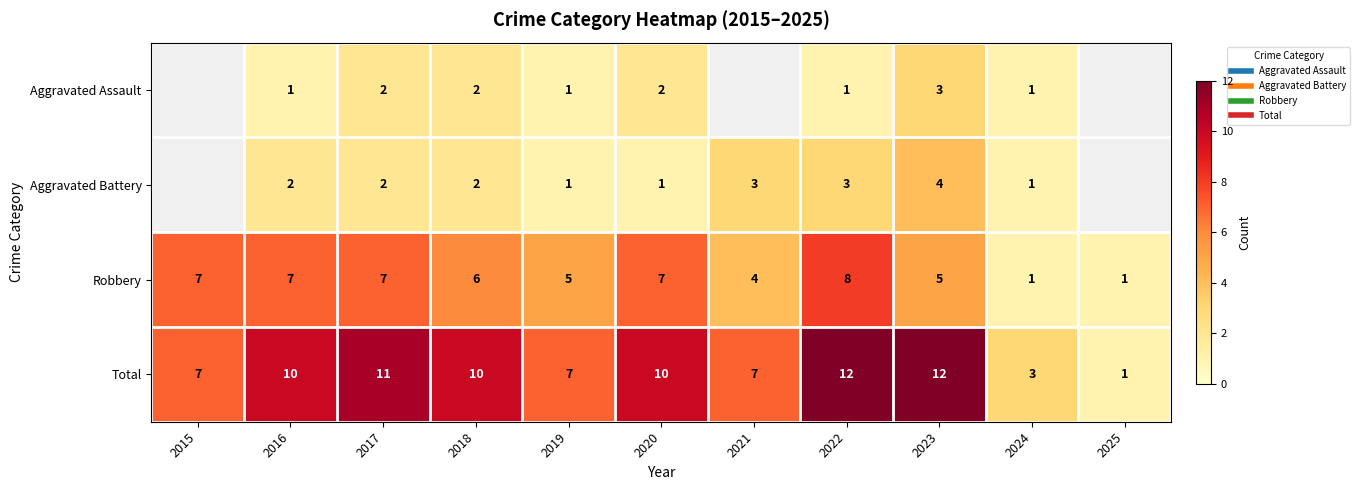

Which series has the largest total across all categories?

Total